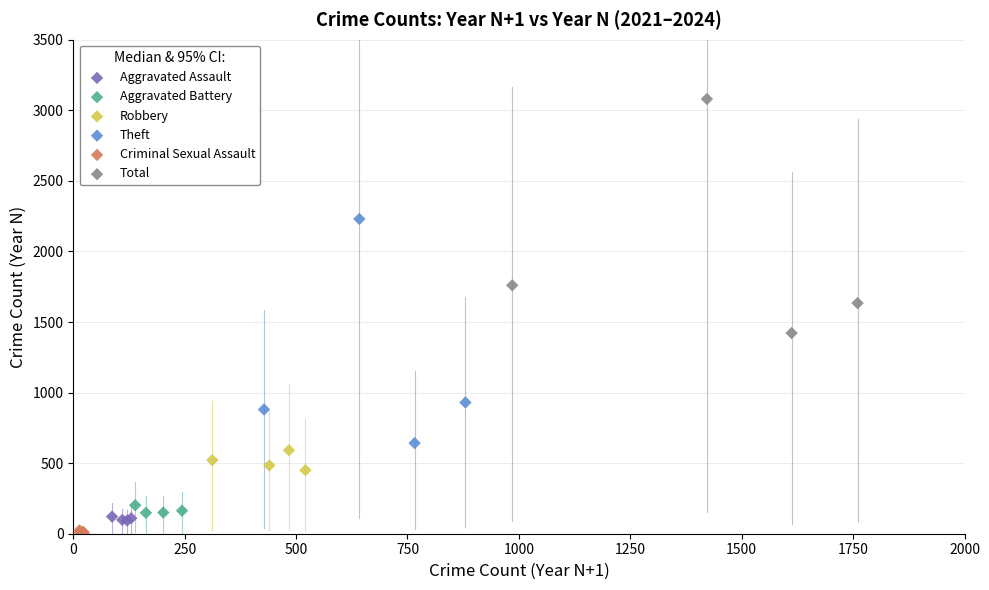

Which series has the largest Y range (max minus min)?

Total